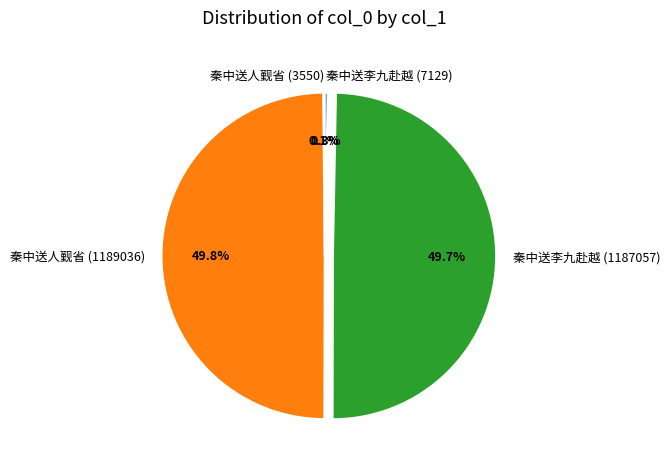

To the nearest percent, what portion does 秦中送李九赴越 (1187057) represent?

50%